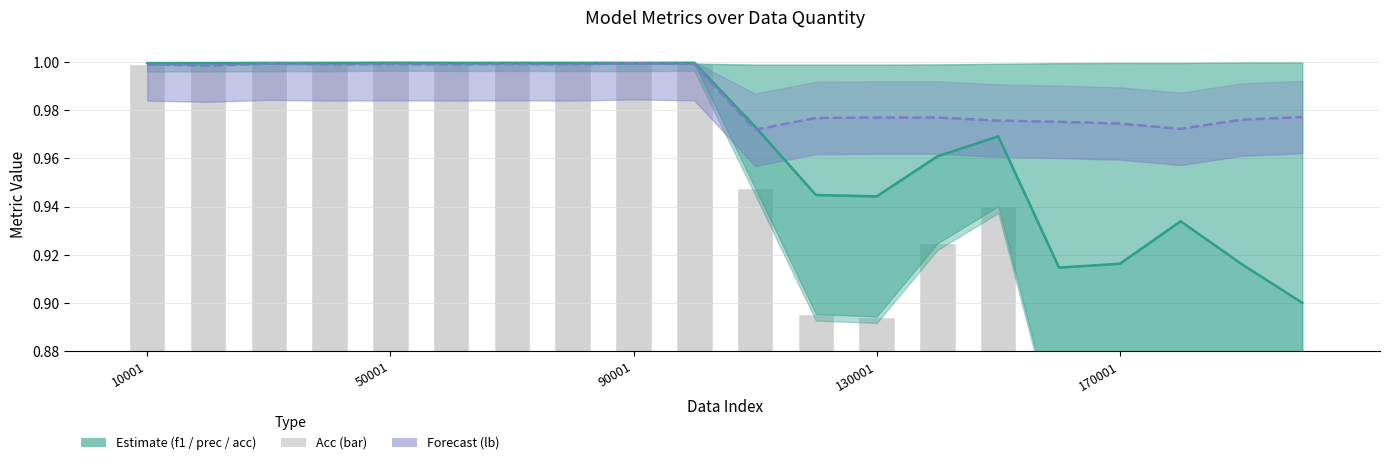

List the series in order of their overall mean, lowest first.

Acc (bar), Estimate (f1), Forecast (lb)